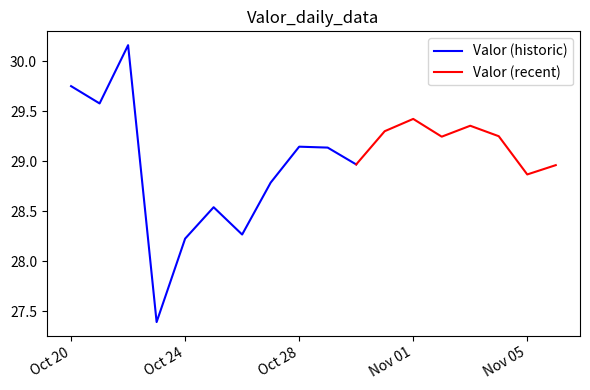

What is the minimum value shown in the chart?

27.4